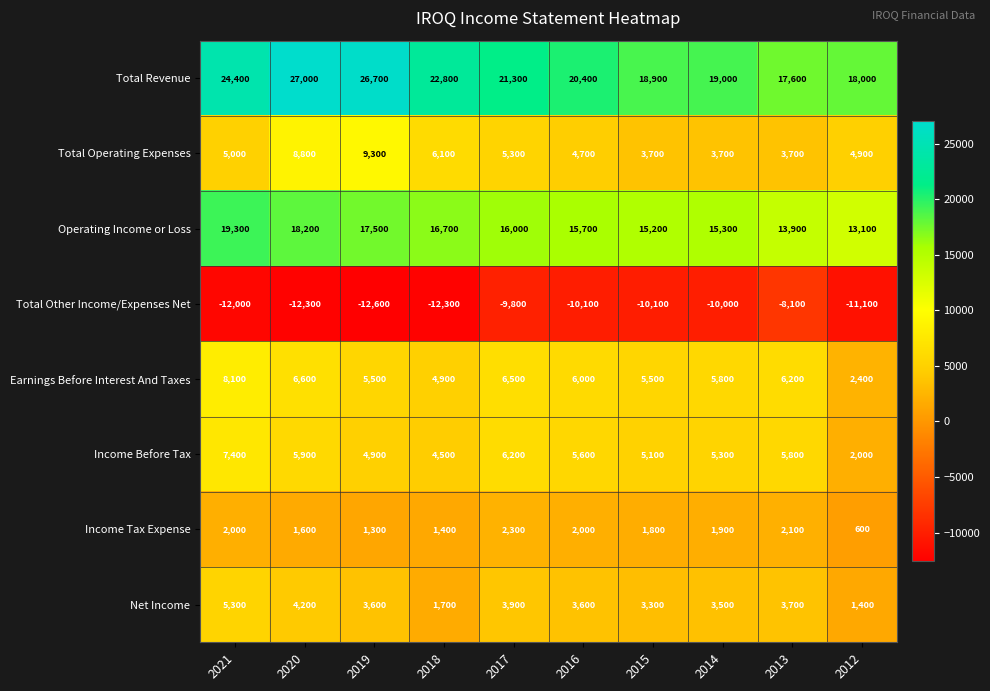

The value of Net Income at 2021 is 5300. True or false?

True